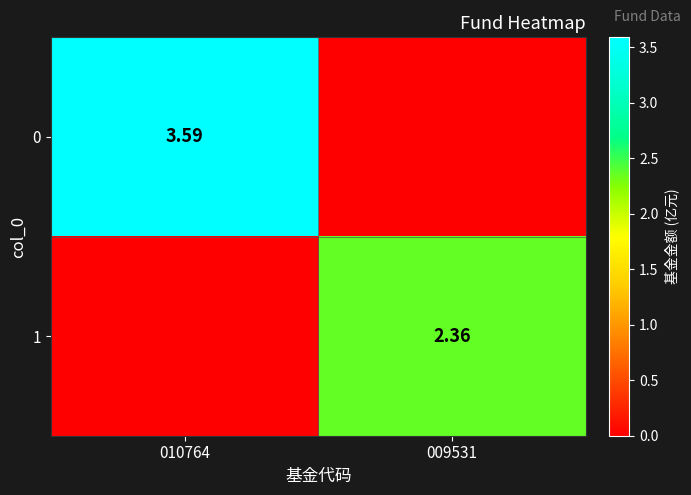

What is the difference between the maximum and minimum values in the 0 series?

3.6